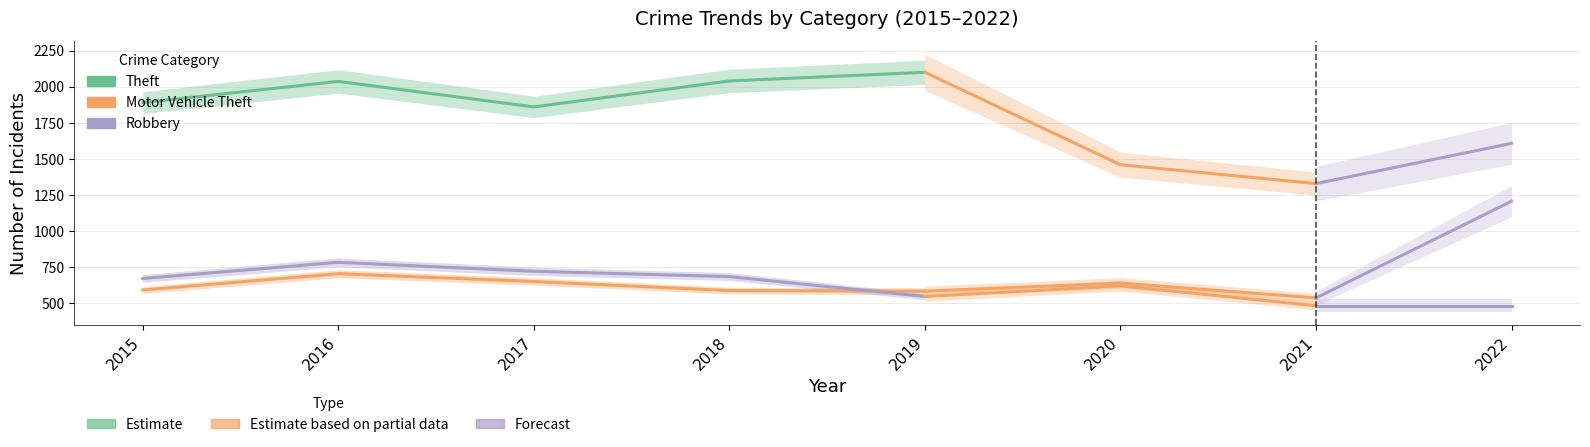

Which series has the largest range (max minus min)?

Theft